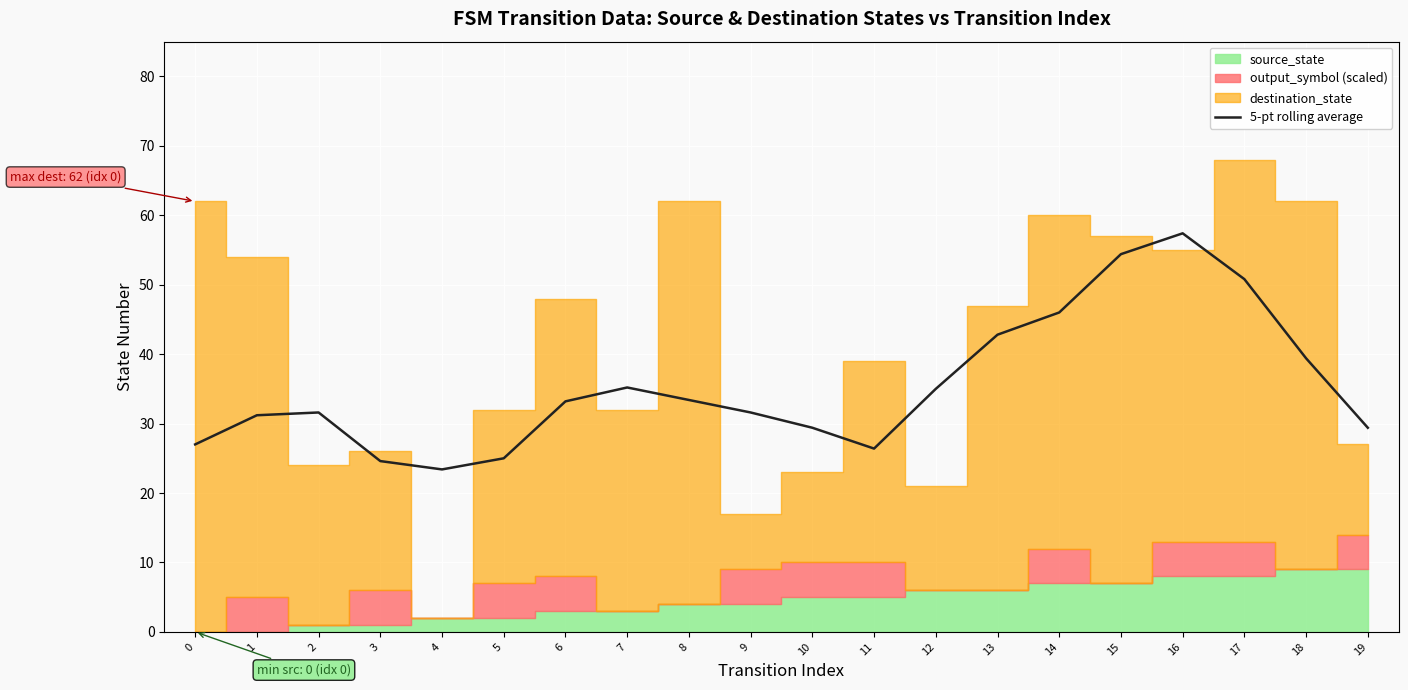

How many points are lower than both their immediate neighbors (excluding endpoints)?

2